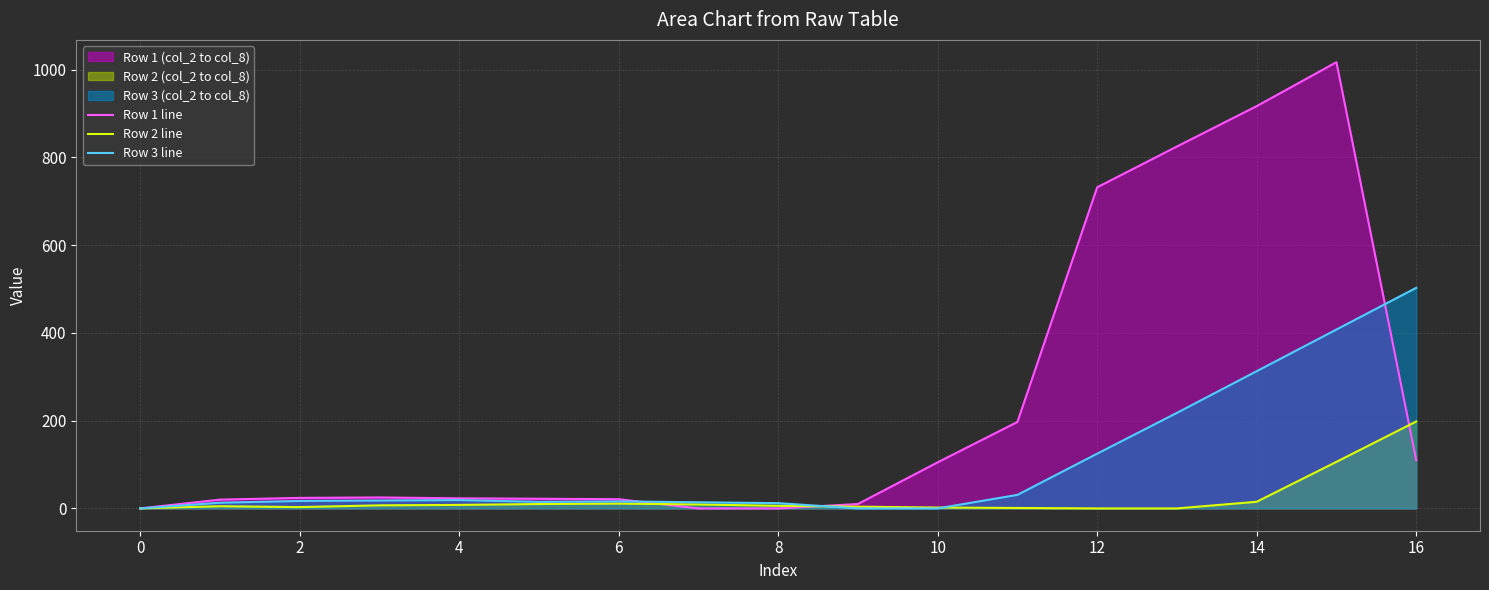

After their last crossing, which series has the higher values: Row 1 line or Row 3 line?

Row 3 line